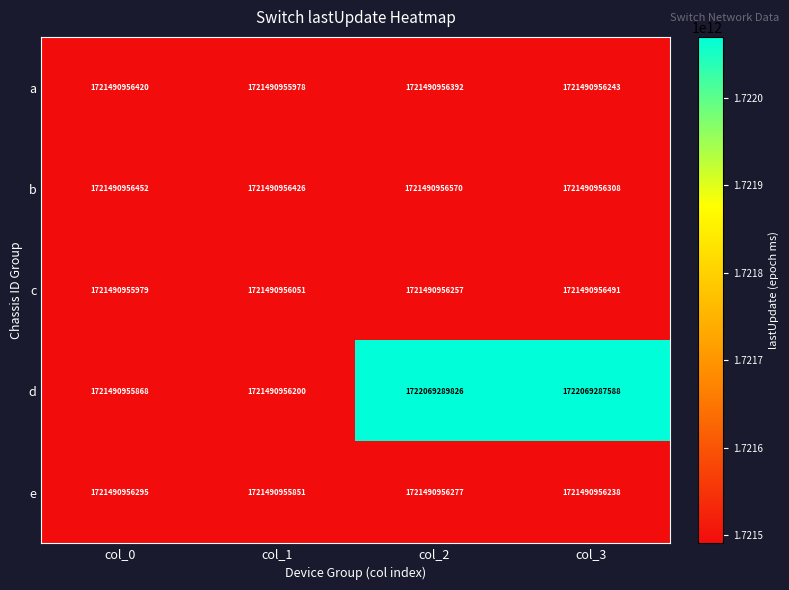

What is the difference between the b values at col_0 and col_3?

144